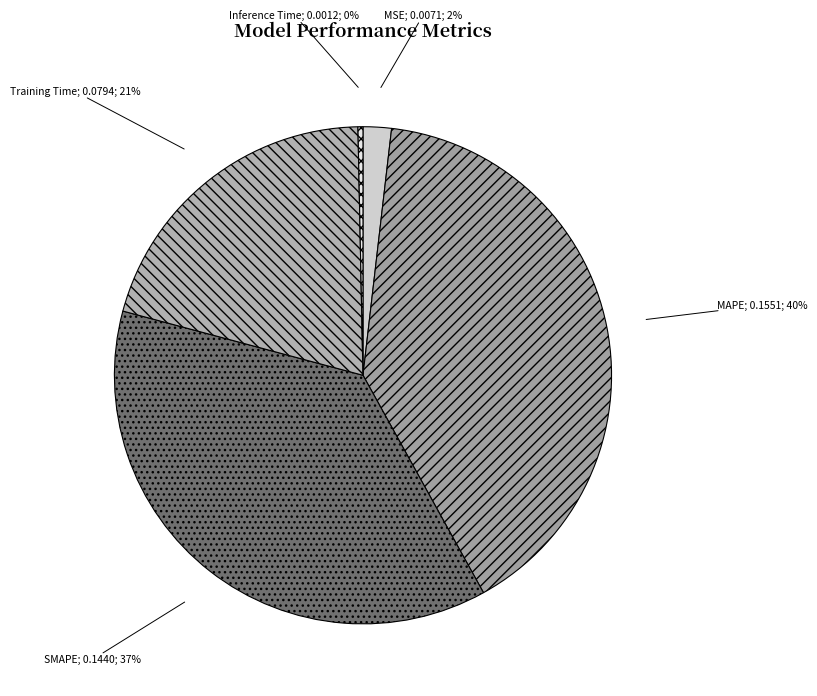

Is there a majority slice in this chart?

No